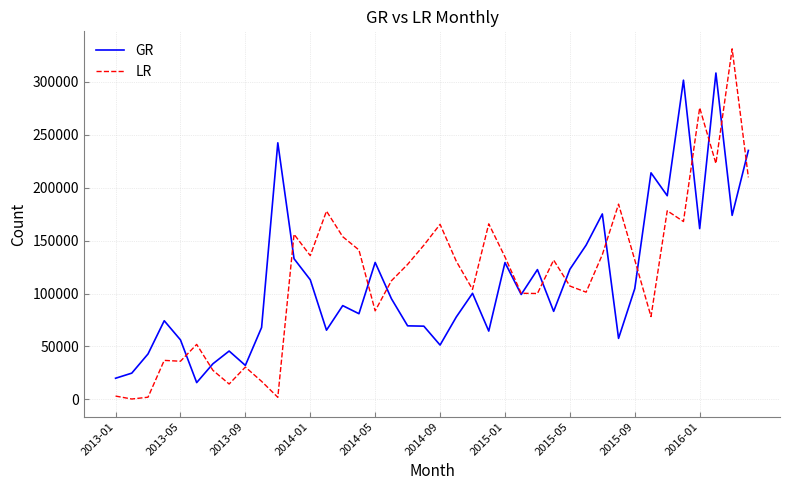

What is the difference between the second highest and minimum values in the GR series?

285853